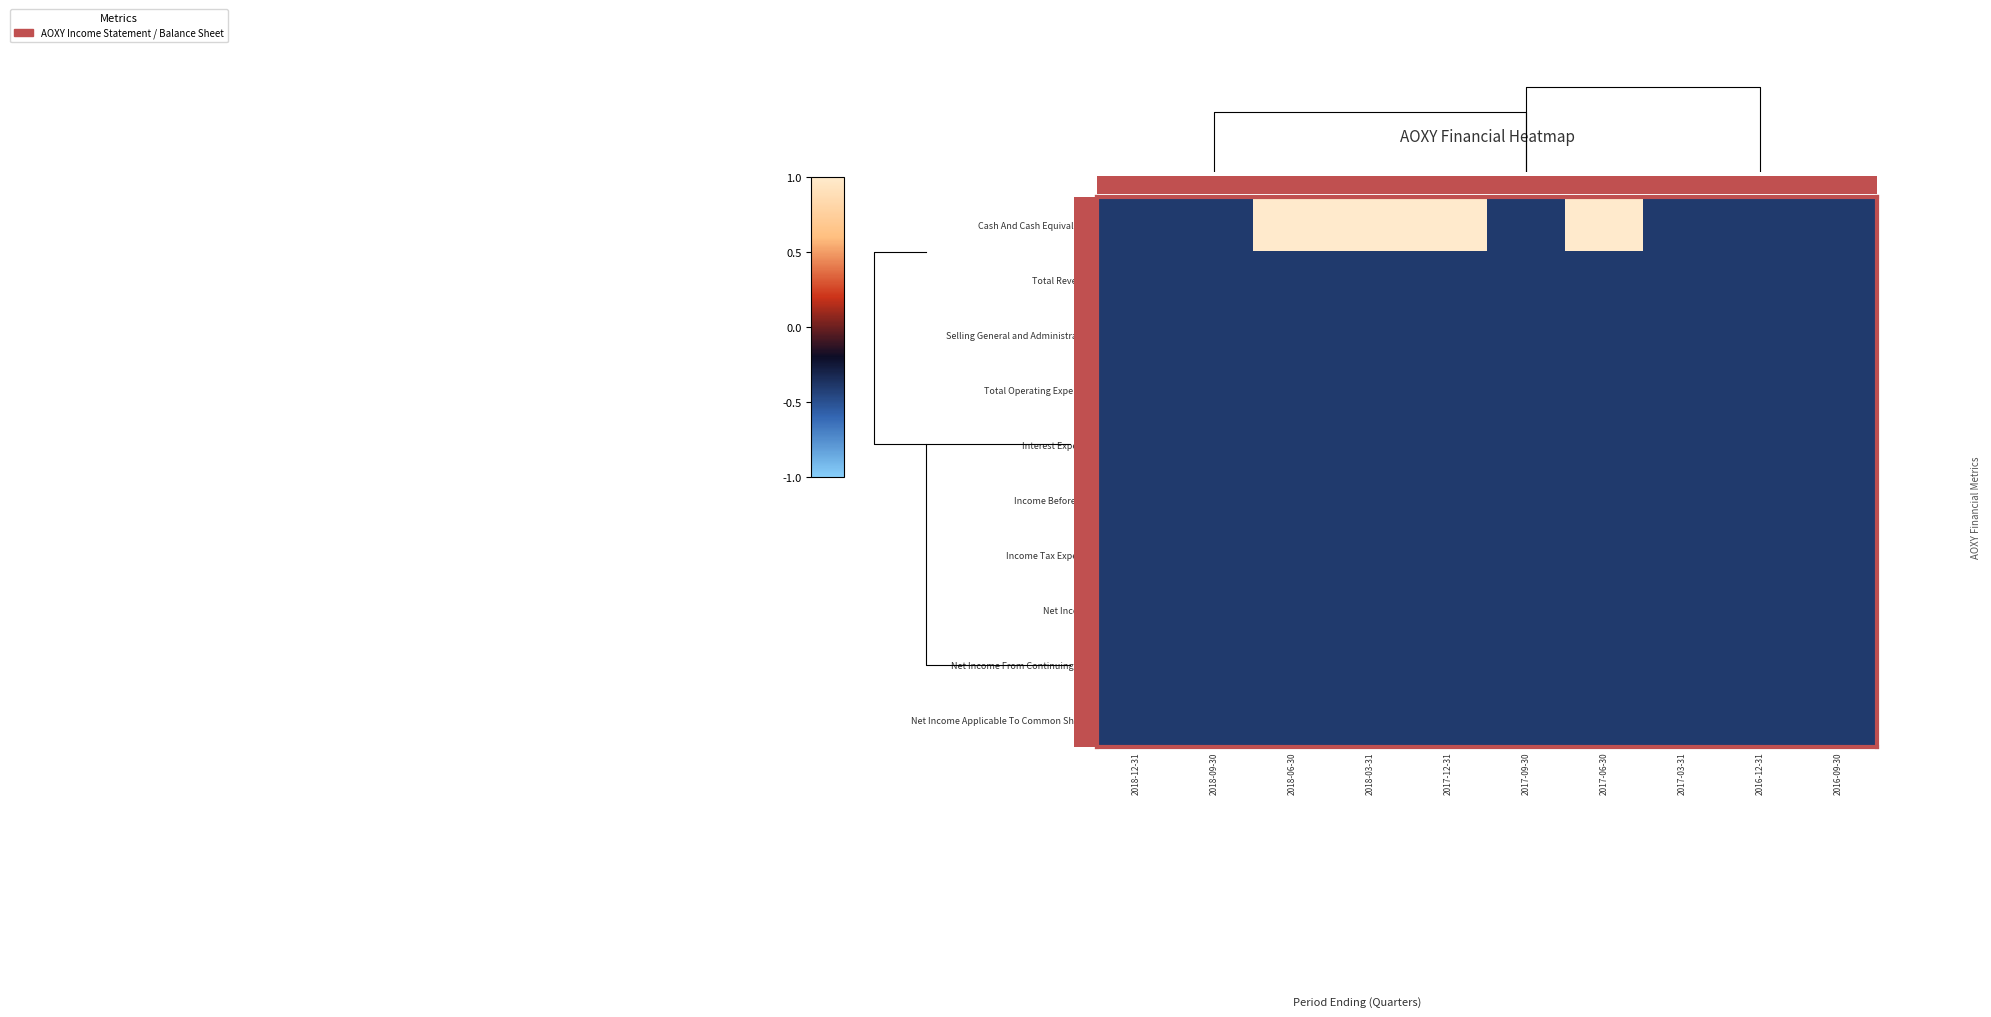

Count the number of categories in the chart.

10